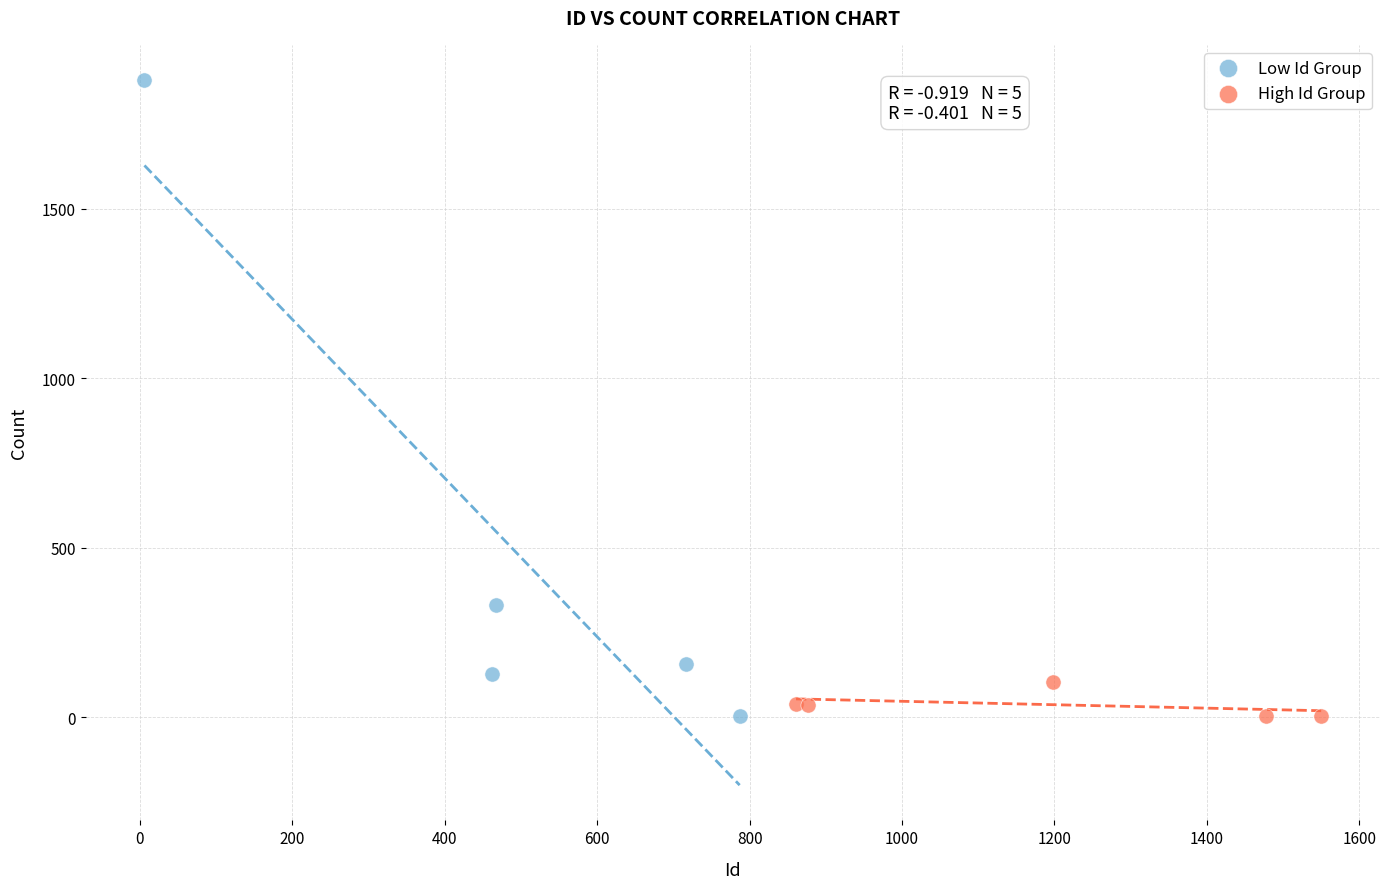

Which series reaches the maximum Y coordinate?

Low Id Group